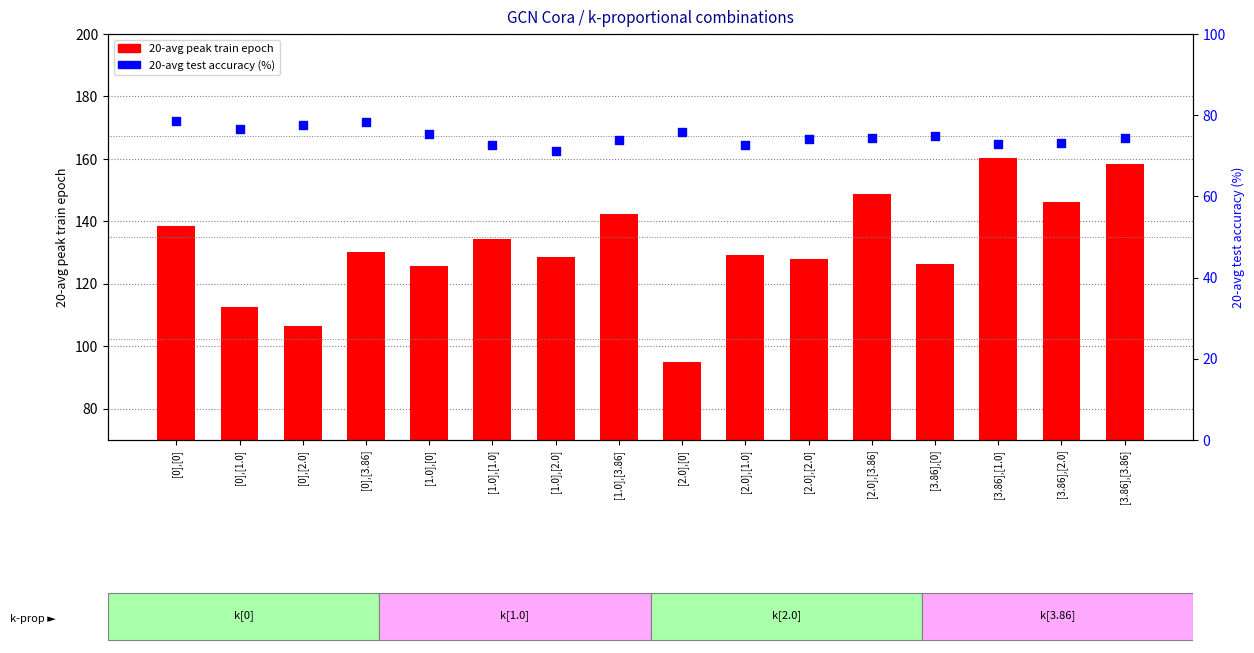

Which series has the largest total across all categories?

20-avg peak train epoch